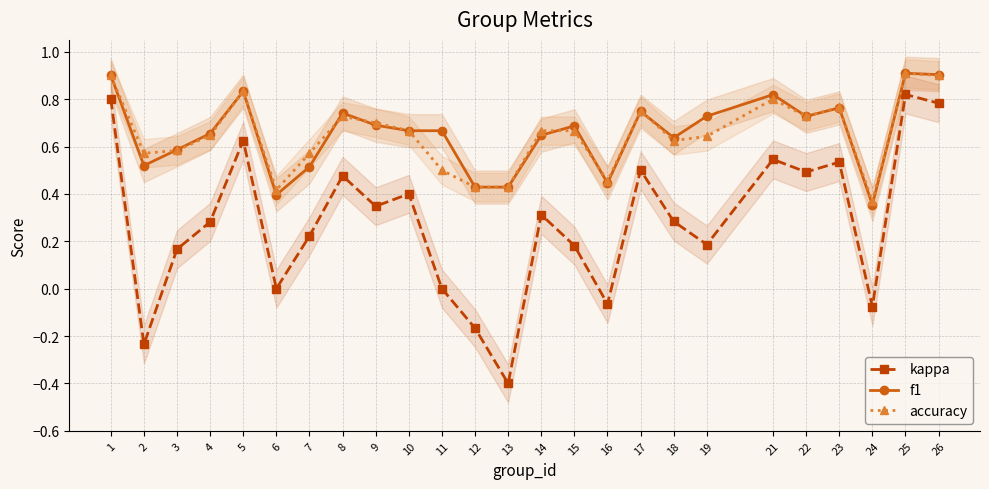

True or false: kappa and accuracy intersect in this chart.

False